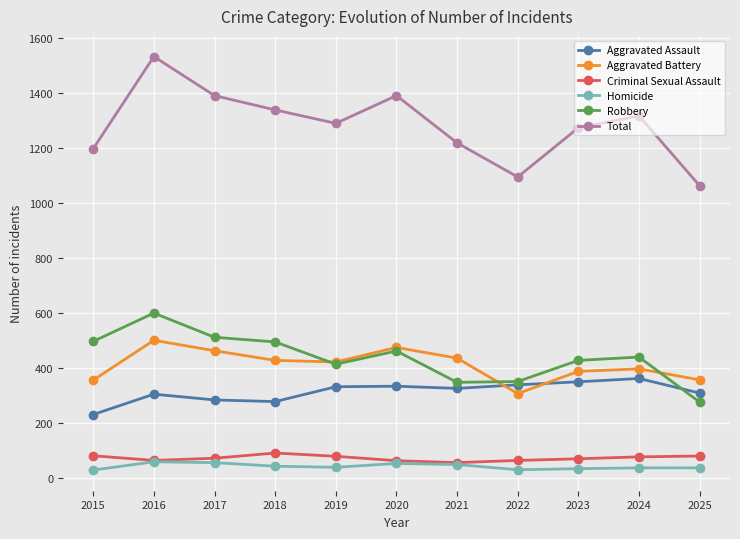

Does the chart display data point markers on the line(s)?

Yes